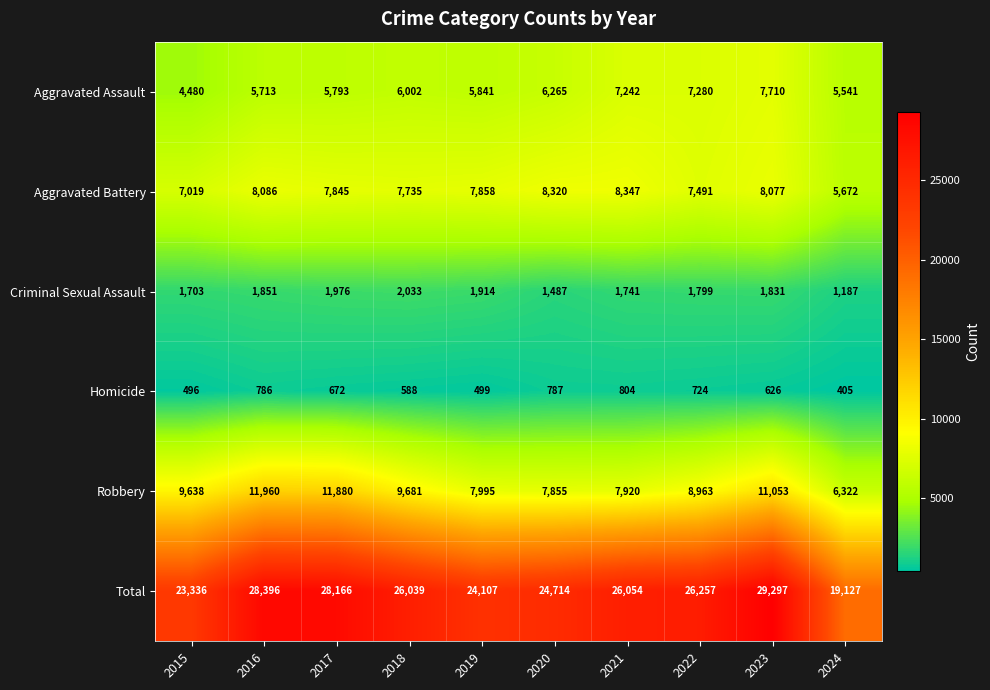

What is the spread (max minus min) of values at 2020?

23927